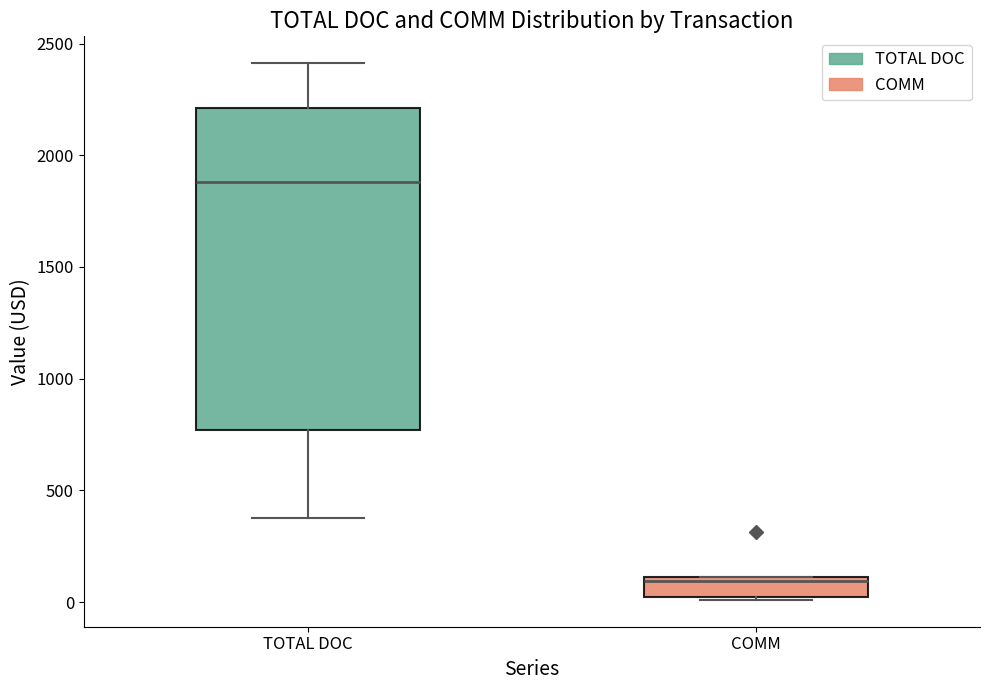

Which box has the lowest median line?

COMM